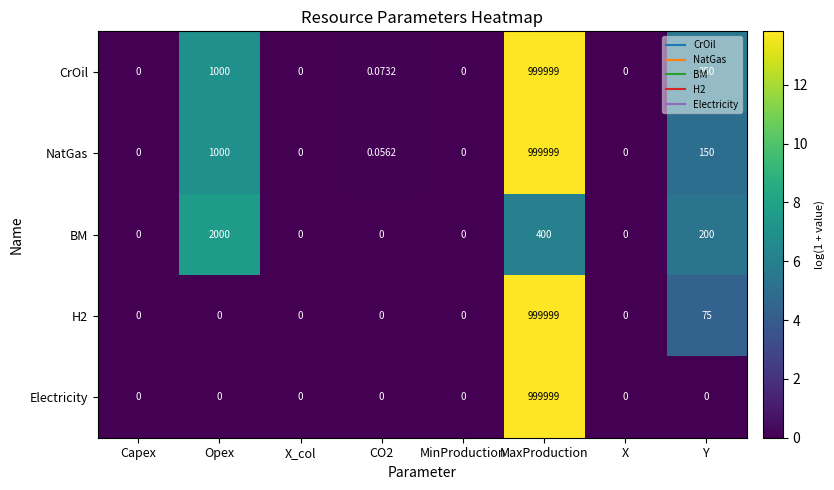

Between CO2 and X, which series saw the biggest shift?

CrOil